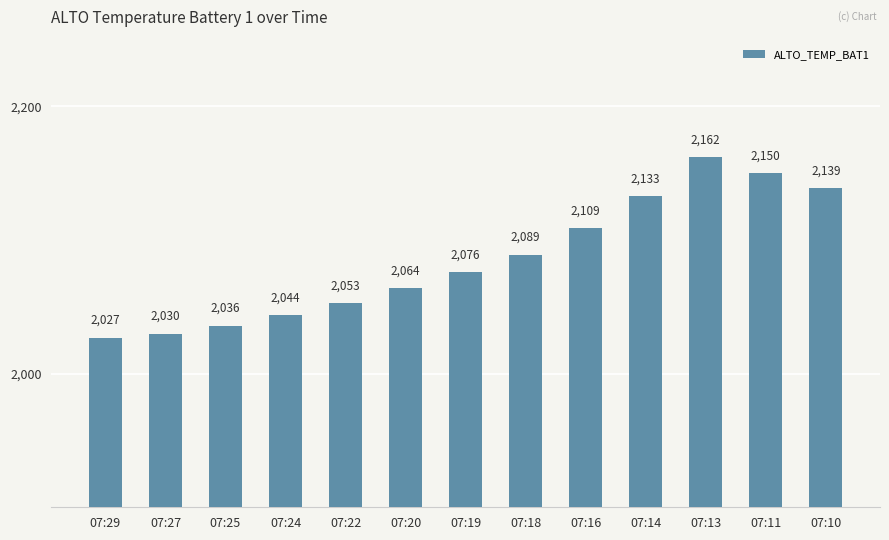

What is the difference between the second highest and minimum values?

123